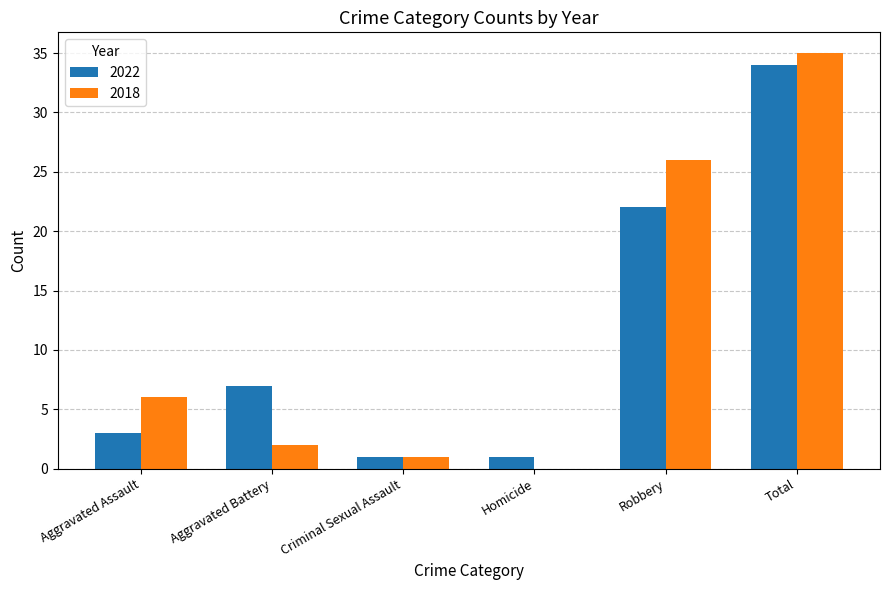

What are all the series names shown in the legend?

2022, 2018